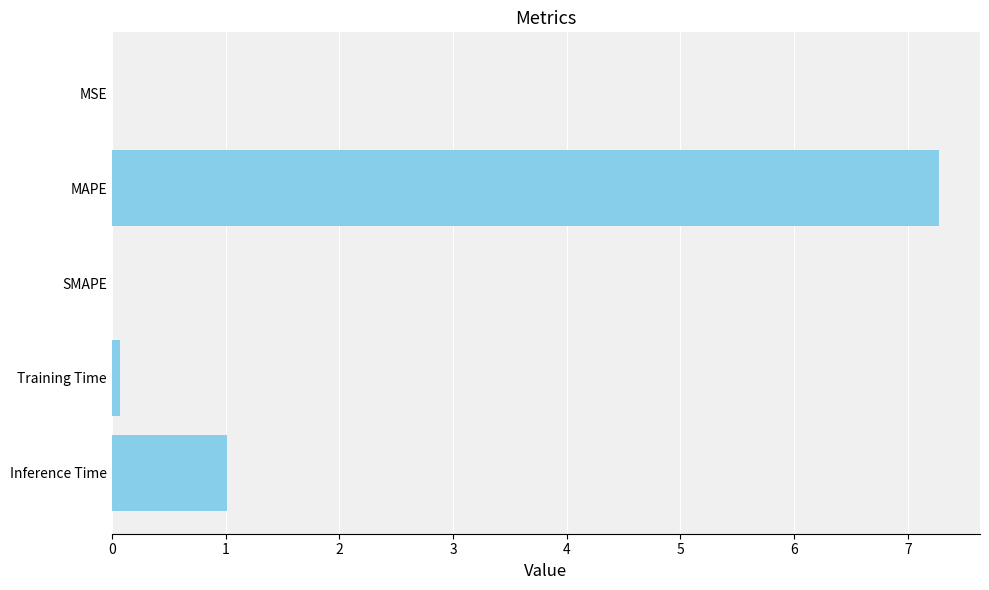

At which label is the value closest to 3?

Inference Time